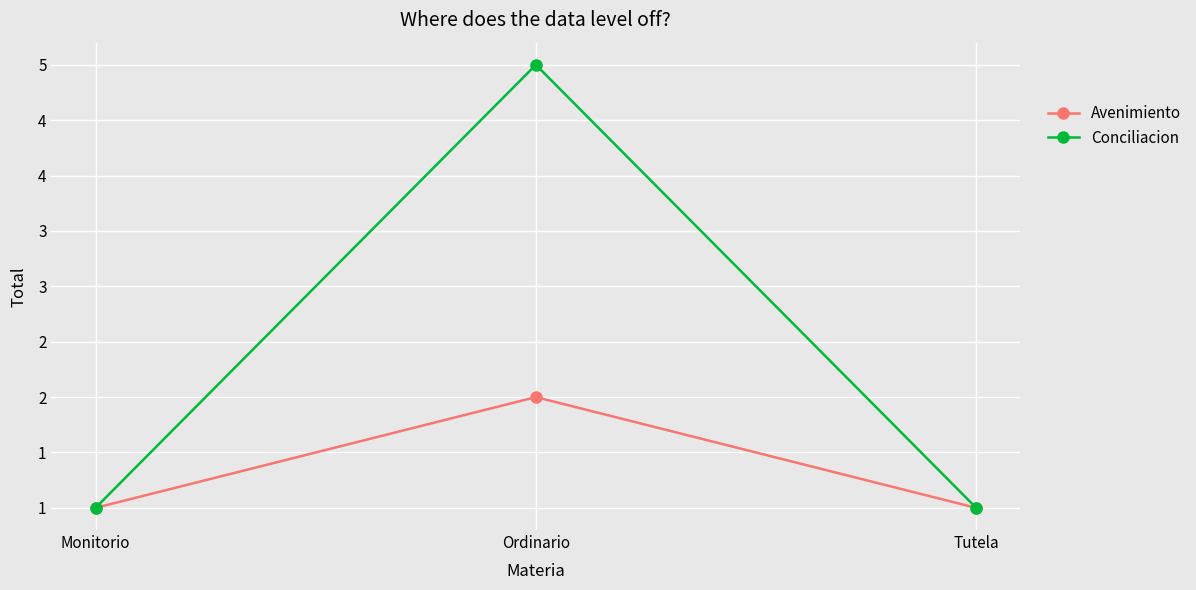

Between Tutela and Ordinario, which is larger?

Ordinario